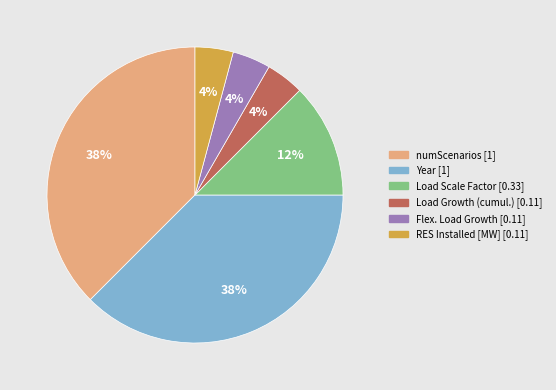

How many slices are in this pie chart?

6